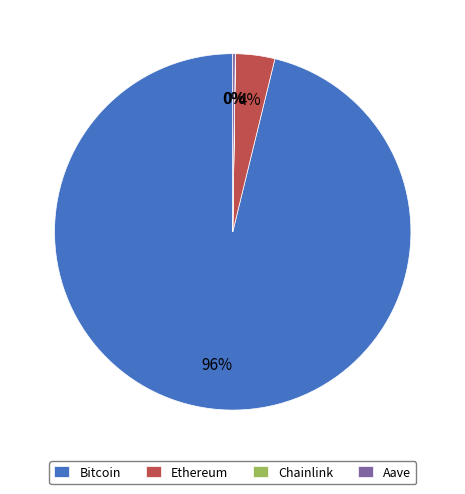

Which category has the biggest portion of the pie?

Bitcoin